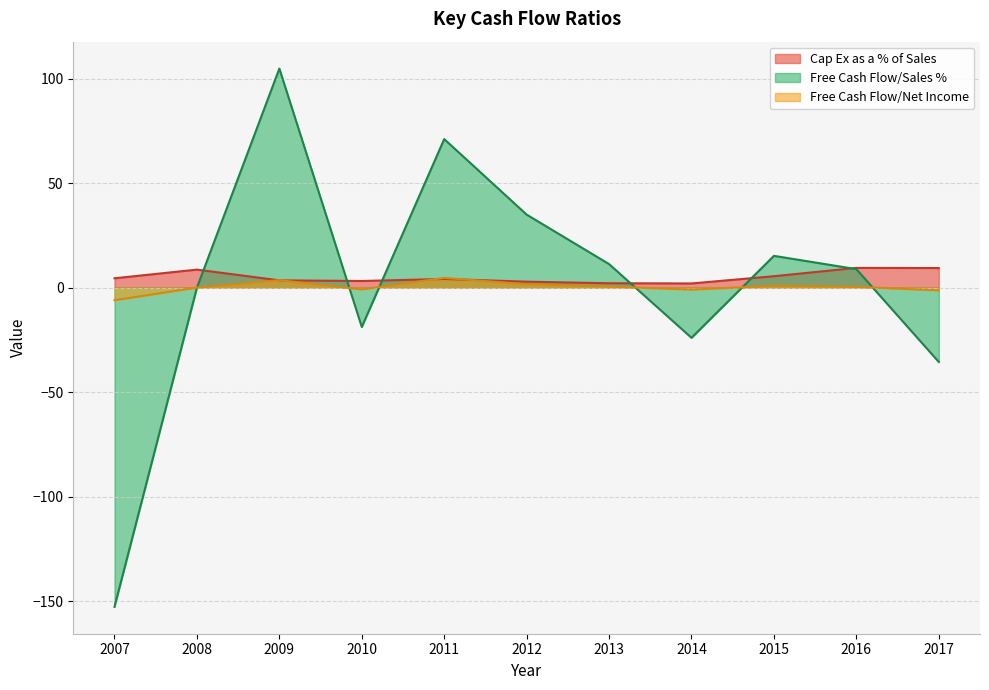

Rank the series by their maximum value, from highest to lowest.

Free Cash Flow/Sales %, Cap Ex as a % of Sales, Free Cash Flow/Net Income